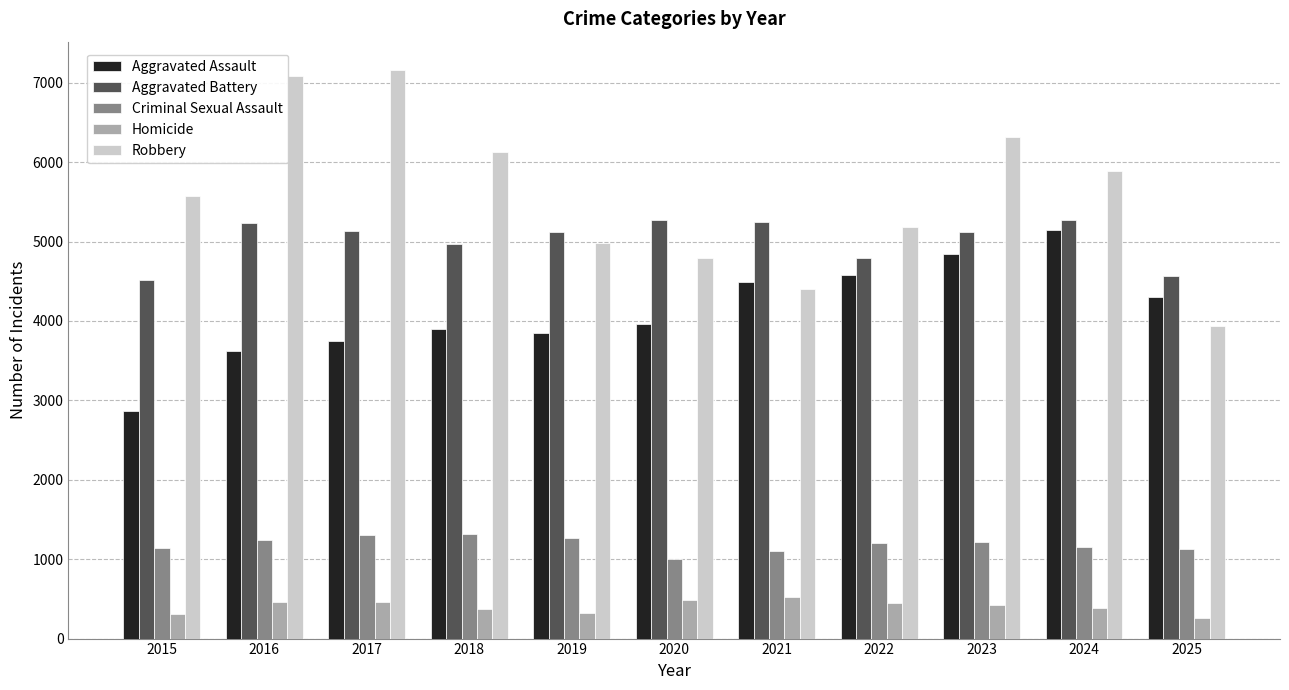

What are all the series names shown in the legend?

Aggravated Assault, Aggravated Battery, Criminal Sexual Assault, Homicide, Robbery